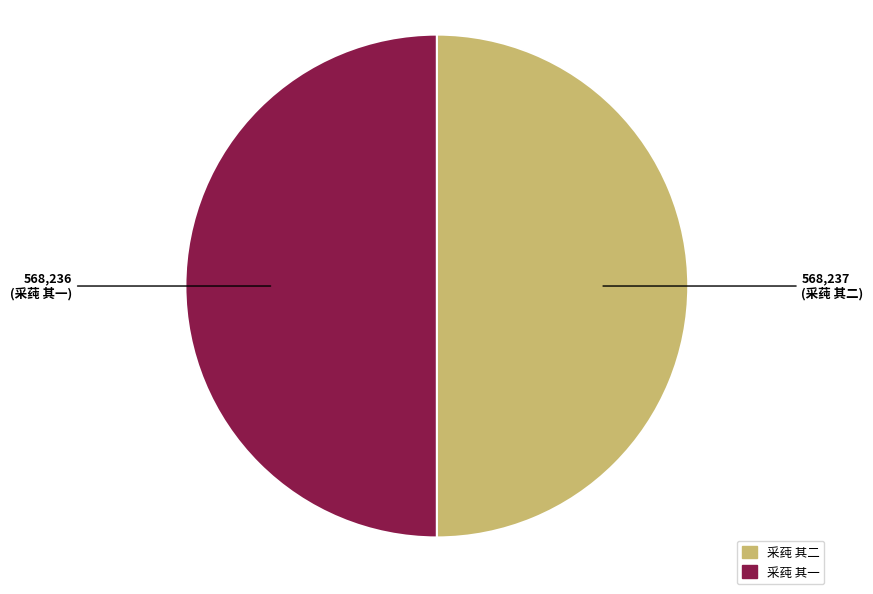

Is the sum of 采莼 其二 and 采莼 其一 greater than half?

Yes